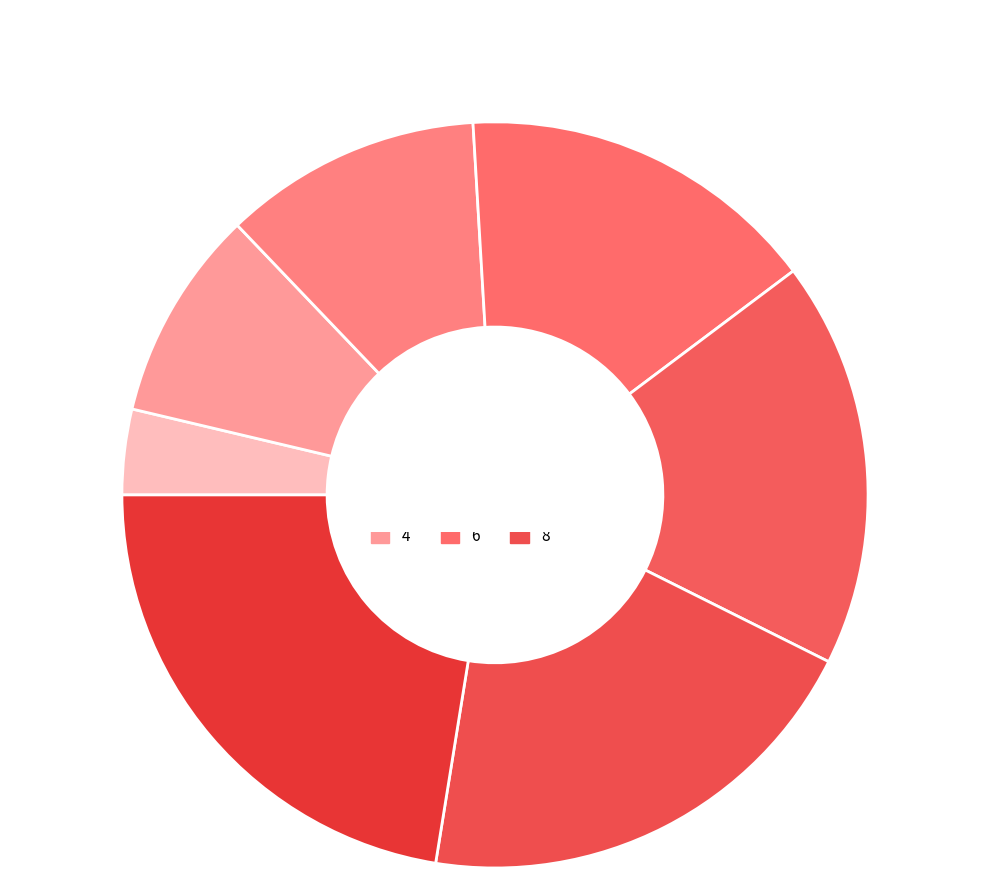

How many segments does this pie chart have?

7